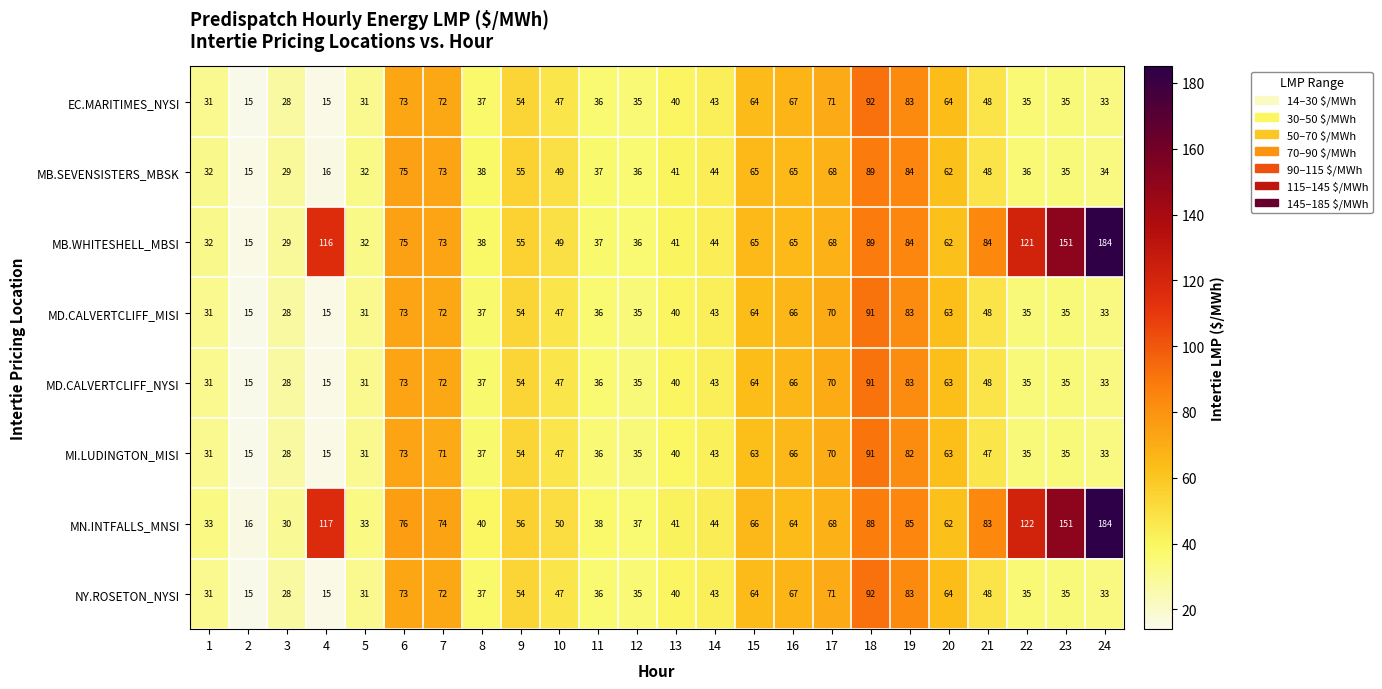

How many data points in MD.CALVERTCLIFF_NYSI are less than 43?

12